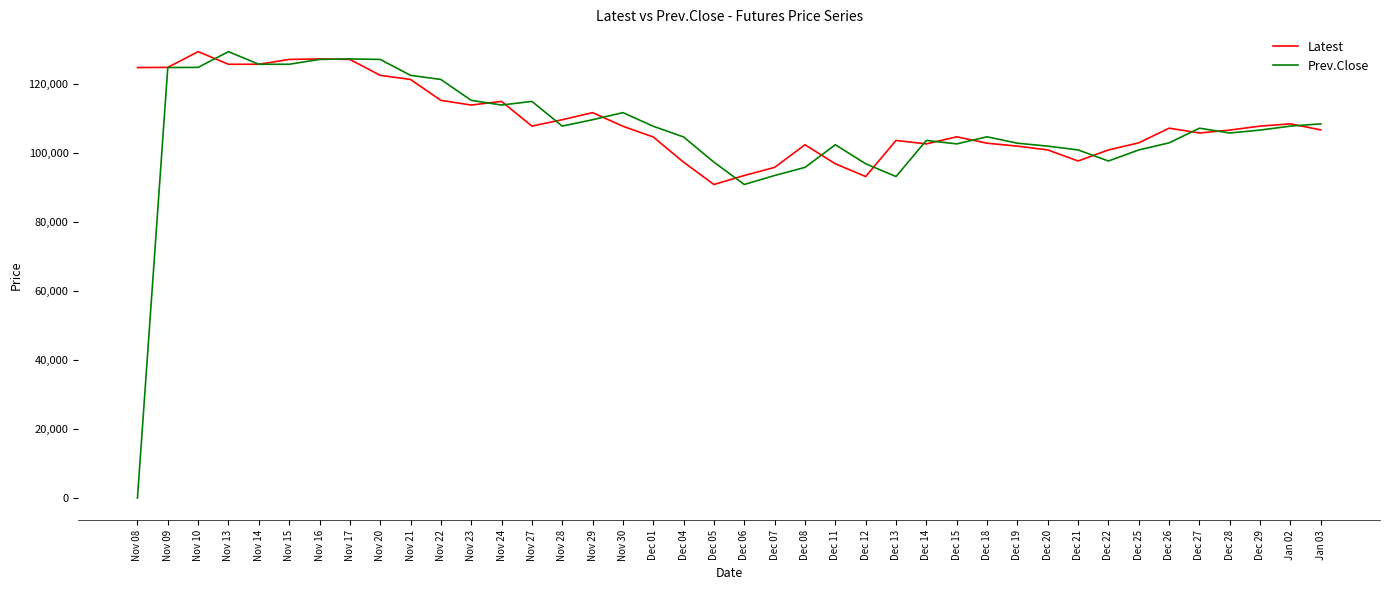

Is this an area chart (filled region under the line)?

No